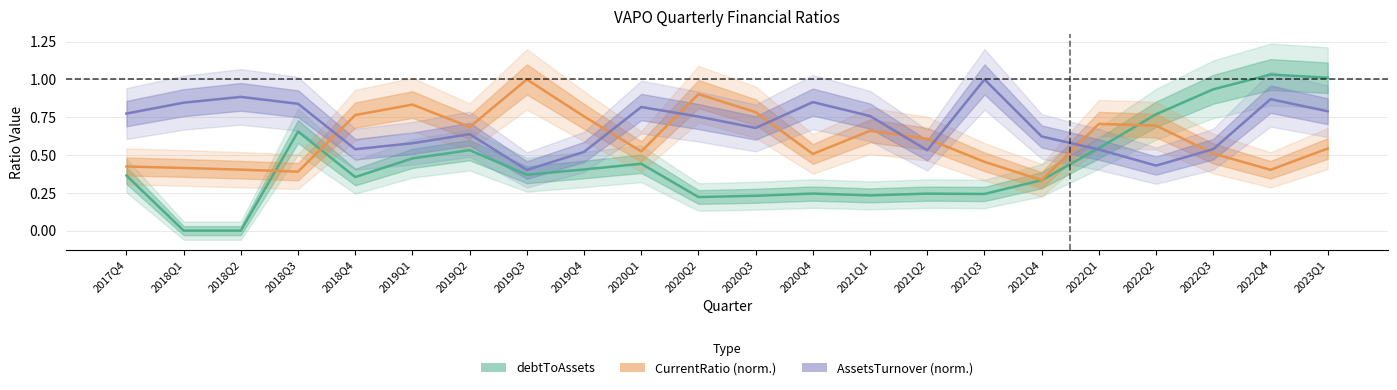

What is the difference between the maximum and second lowest values in the Assets Turnover normalized (Forecast) series?

0.6